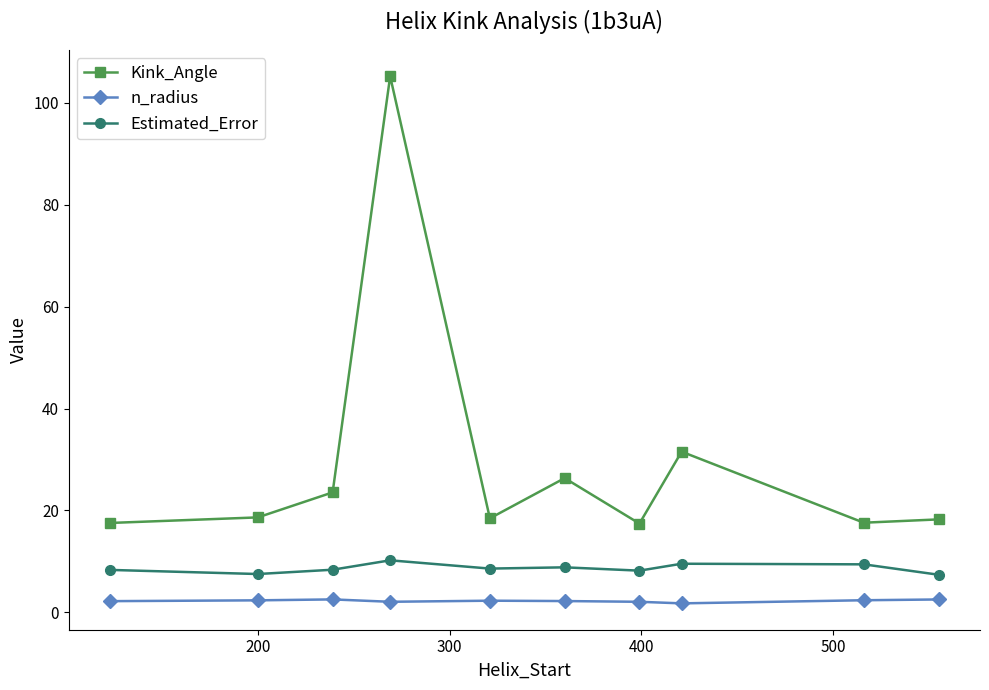

What are all the series names shown in the legend?

Kink_Angle, n_radius, Estimated_Error